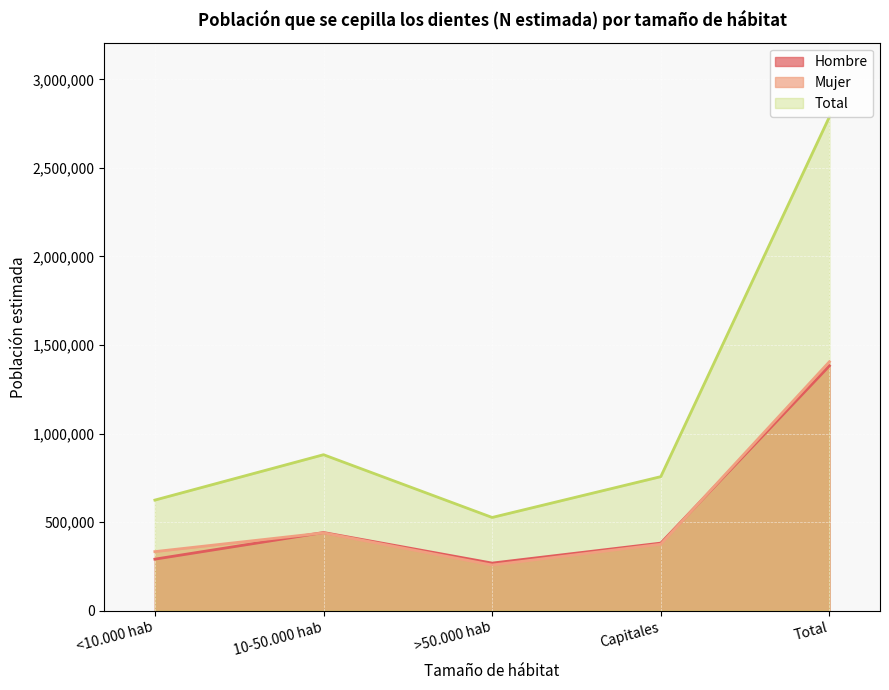

What are all the series names shown in the legend?

Hombre, Mujer, Total